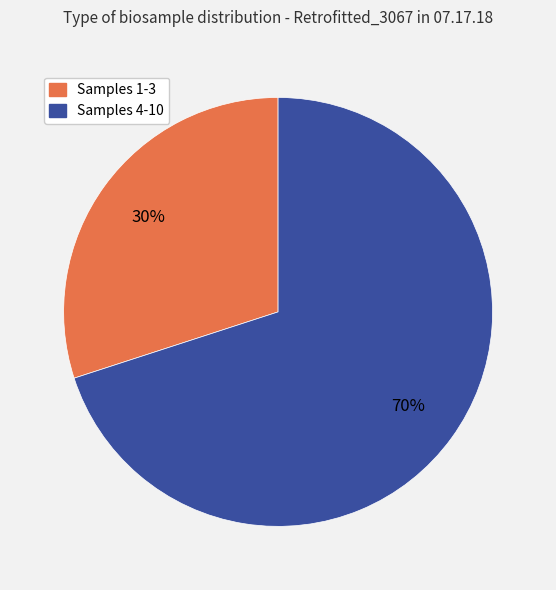

Is there any slice that represents more than half of the pie?

Yes